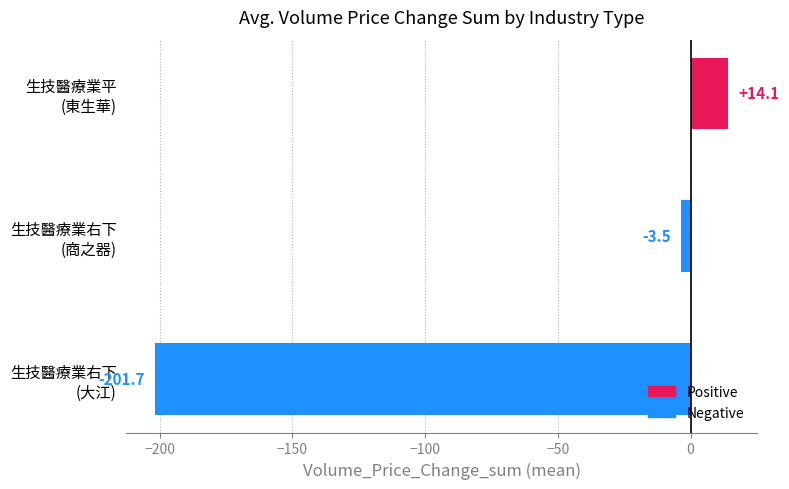

What is the difference between the maximum and minimum values?

215.8